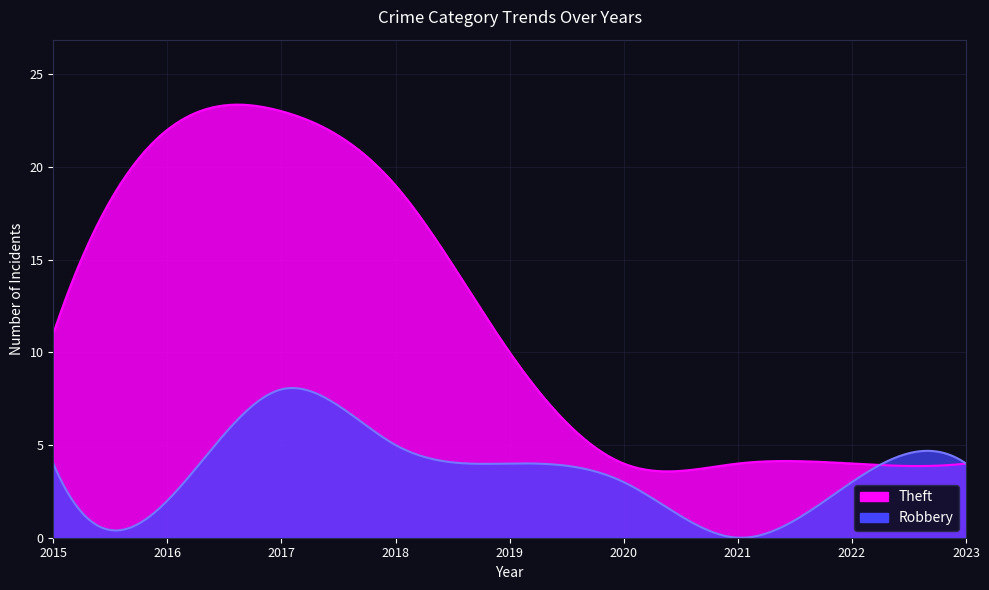

What is the sum of the Robbery values at 2018 and 2016?

7